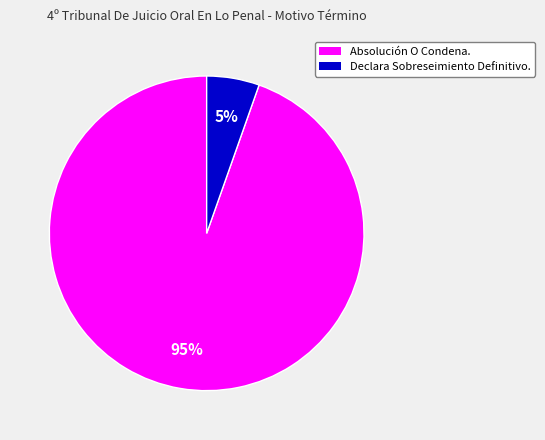

Rank the categories by value from highest to lowest.

Absolución O Condena., Declara Sobreseimiento Definitivo.